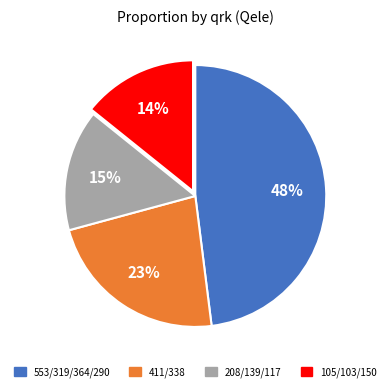

To the nearest percent, what is the difference between the largest and smallest slice percentages?

34%